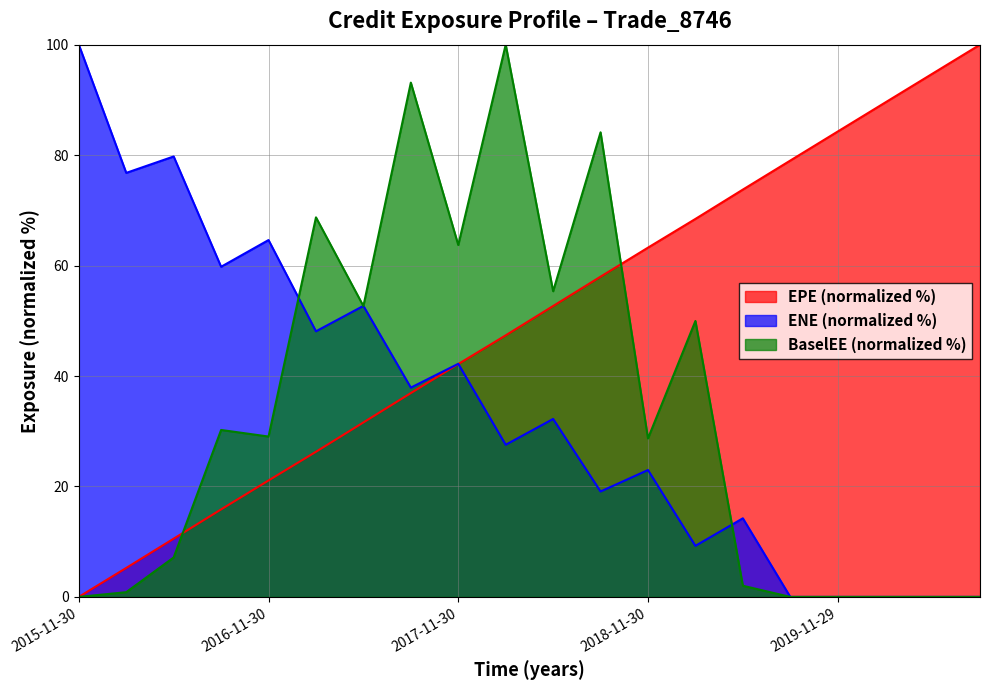

At which category does ENE reach its first local valley?

2016-02-29